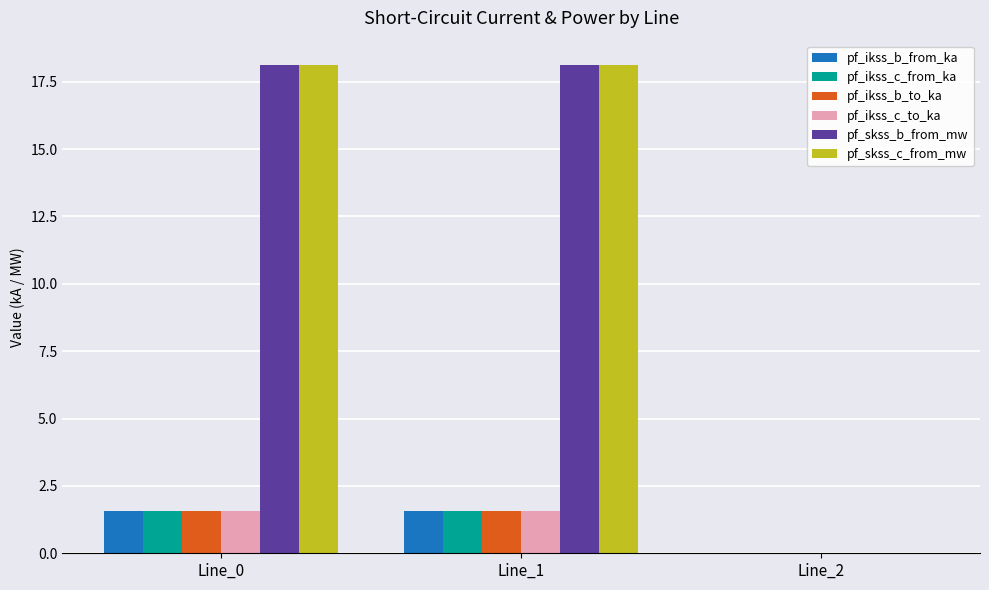

Reading right to left, extract all data points from this chart.

pf_ikss_b_from_ka: 0.0	1.6	1.6
pf_ikss_c_from_ka: 0.0	1.6	1.6
pf_ikss_b_to_ka: 0.0	1.6	1.6
pf_ikss_c_to_ka: 0.0	1.6	1.6
pf_skss_b_from_mw: 0.0	18.1	18.1
pf_skss_c_from_mw: 0.0	18.1	18.1